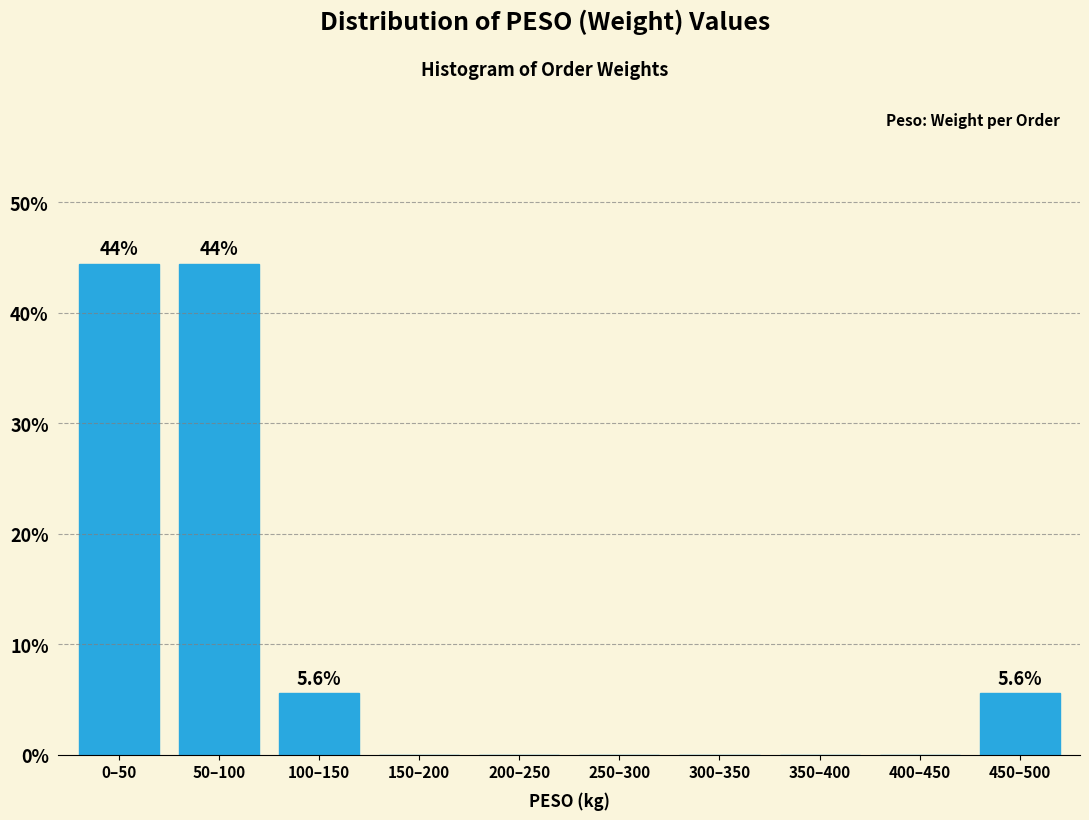

Reading left to right, extract all data points from this chart.

0–50=44.4	50–100=44.4	100–150=5.6	150–200=0.0	200–250=0.0	250–300=0.0	300–350=0.0	350–400=0.0	400–450=0.0	450–500=5.6